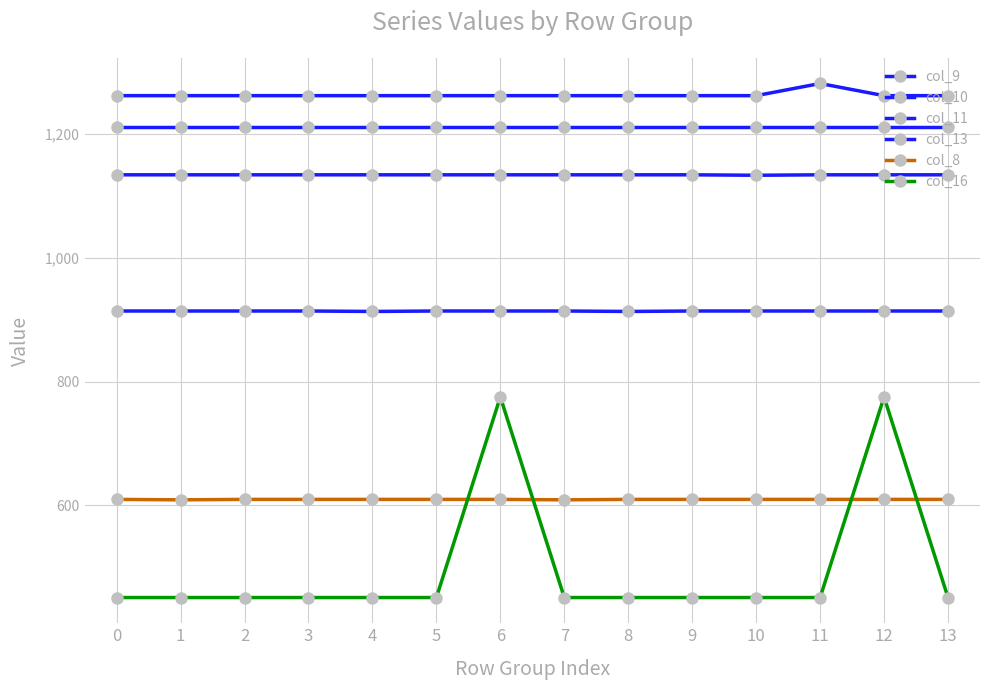

Reading right to left, transcribe all the data shown in this chart.

col_9: 13=913.8	12=913.8	11=913.8	10=913.8	9=913.8	8=913.1	7=913.8	6=913.8	5=913.8	4=913.1	3=913.8	2=913.8	1=913.8	0=913.8
col_10: 13=1133.7	12=1133.7	11=1133.7	10=1132.9	9=1133.7	8=1133.7	7=1133.7	6=1133.7	5=1133.7	4=1133.7	3=1133.7	2=1133.7	1=1133.7	0=1133.7
col_11: 13=1261.4	12=1261.4	11=1281.1	10=1261.4	9=1261.4	8=1261.4	7=1261.4	6=1261.4	5=1261.4	4=1261.4	3=1261.4	2=1261.4	1=1261.4	0=1261.4
col_13: 13=1210.4	12=1210.4	11=1210.4	10=1210.4	9=1210.4	8=1210.4	7=1210.4	6=1210.4	5=1210.4	4=1210.4	3=1210.4	2=1210.4	1=1210.4	0=1210.4
col_8: 13=609.7	12=609.7	11=609.7	10=609.7	9=609.7	8=609.7	7=609.0	6=609.7	5=609.7	4=609.7	3=609.7	2=609.7	1=609.0	0=609.7
col_16: 13=451.3	12=775.0	11=451.3	10=451.3	9=451.3	8=451.3	7=451.3	6=775.0	5=451.3	4=451.3	3=451.3	2=451.3	1=451.3	0=451.3